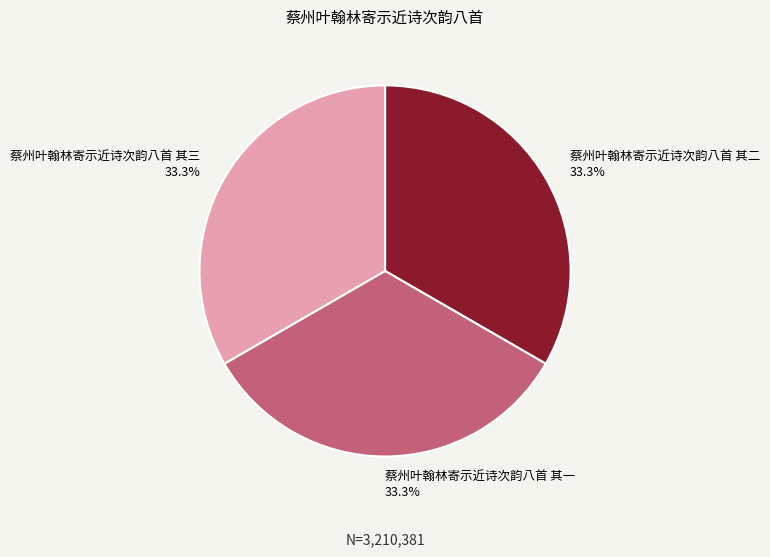

Approximately how many times larger is the value at 蔡州叶翰林寄示近诗次韵八首 其二 compared to 蔡州叶翰林寄示近诗次韵八首 其三?

1.0